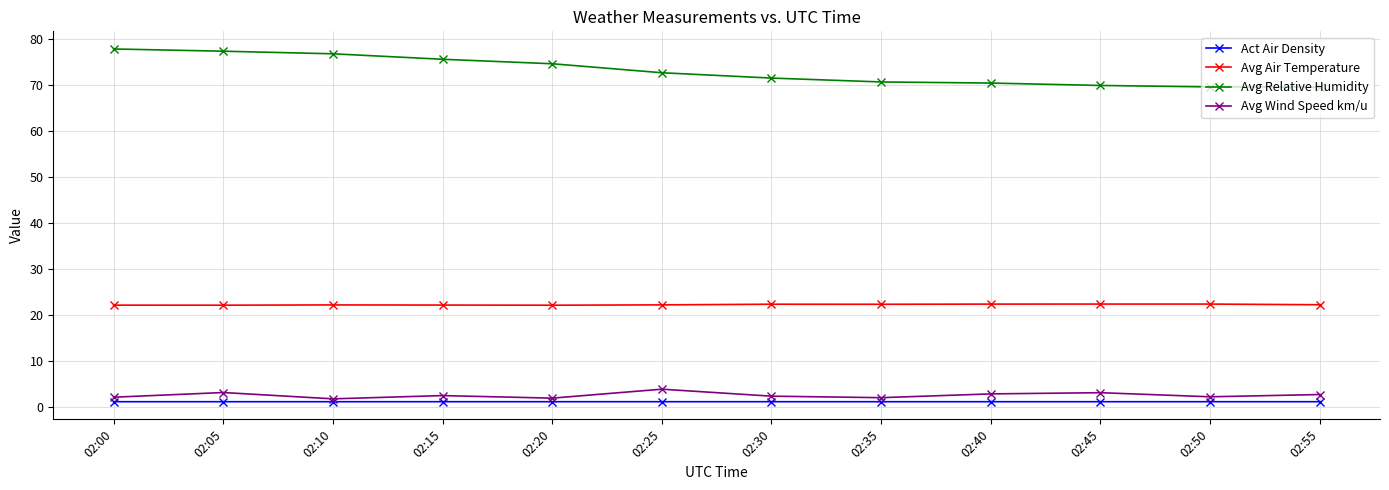

What is the difference between the highest and lowest values at 02:30?

70.4